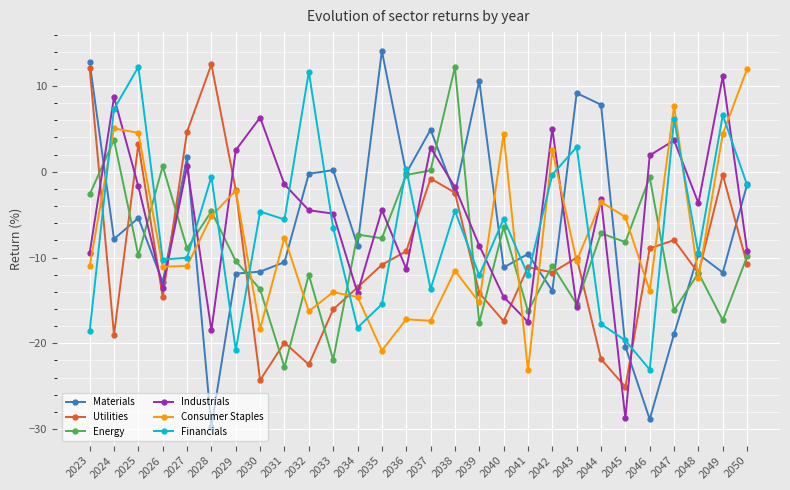

What is the difference between the highest and lowest values at 2050?

22.8